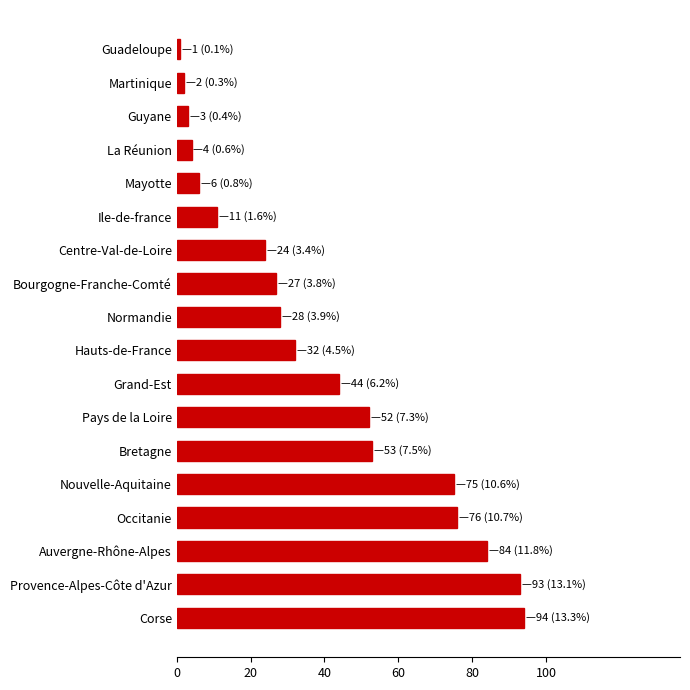

Reading top to bottom, what are all the values shown in this chart?

1	2	3	4	6	11	24	27	28	32	44	52	53	75	76	84	93	94